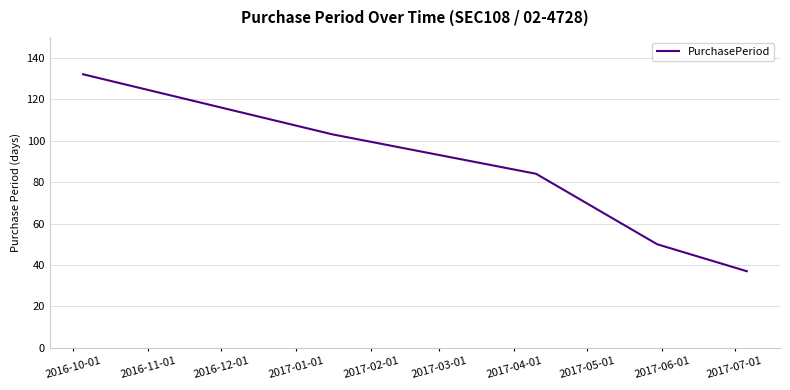

What is the average value?

81